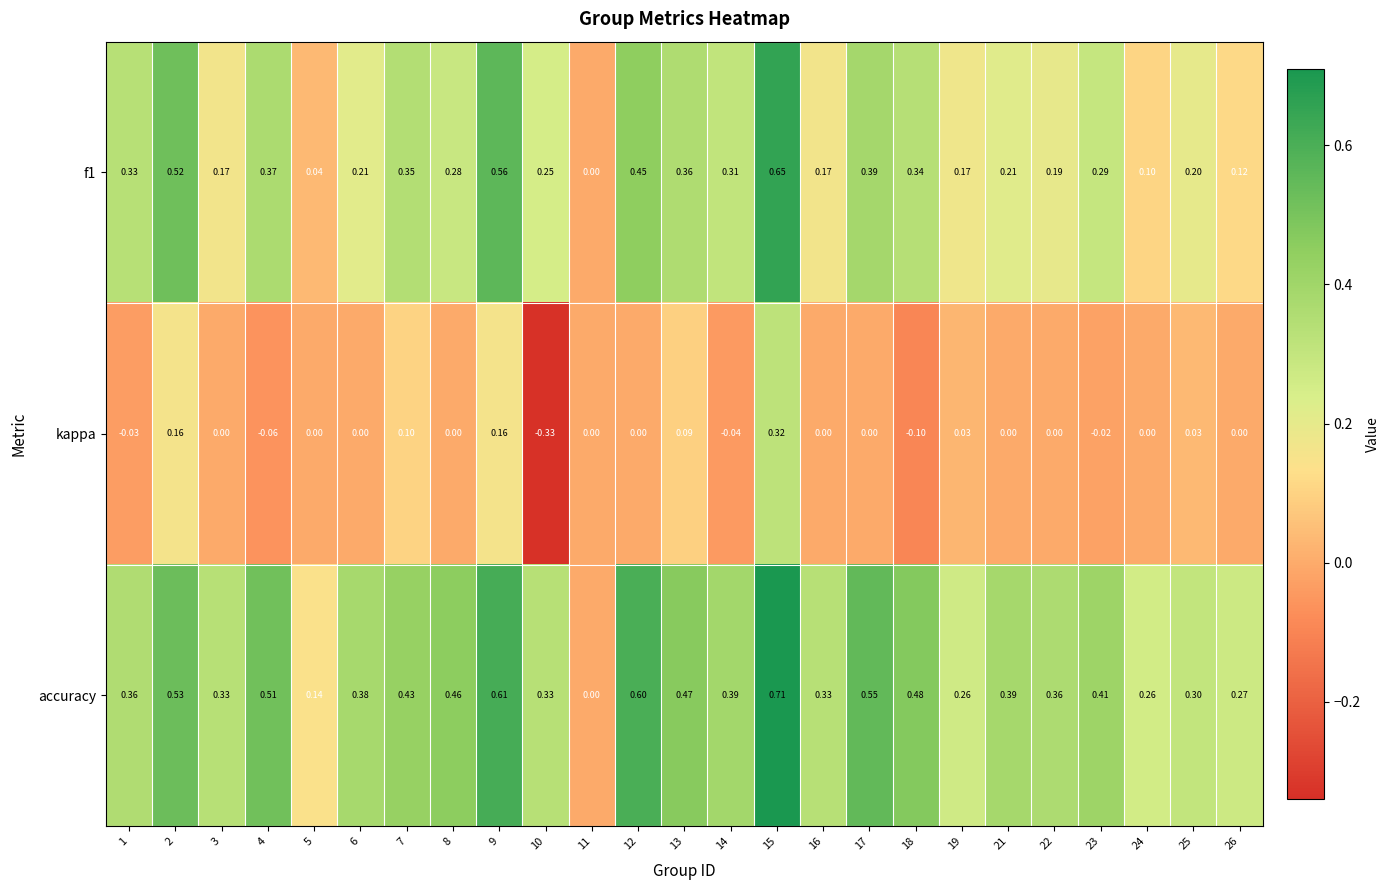

Which series has the largest total across all categories?

accuracy